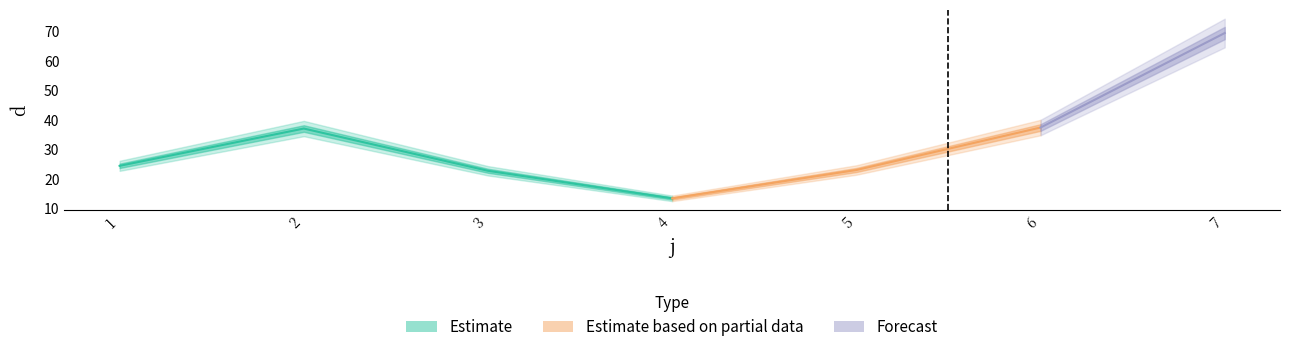

What is the average value?

32.5